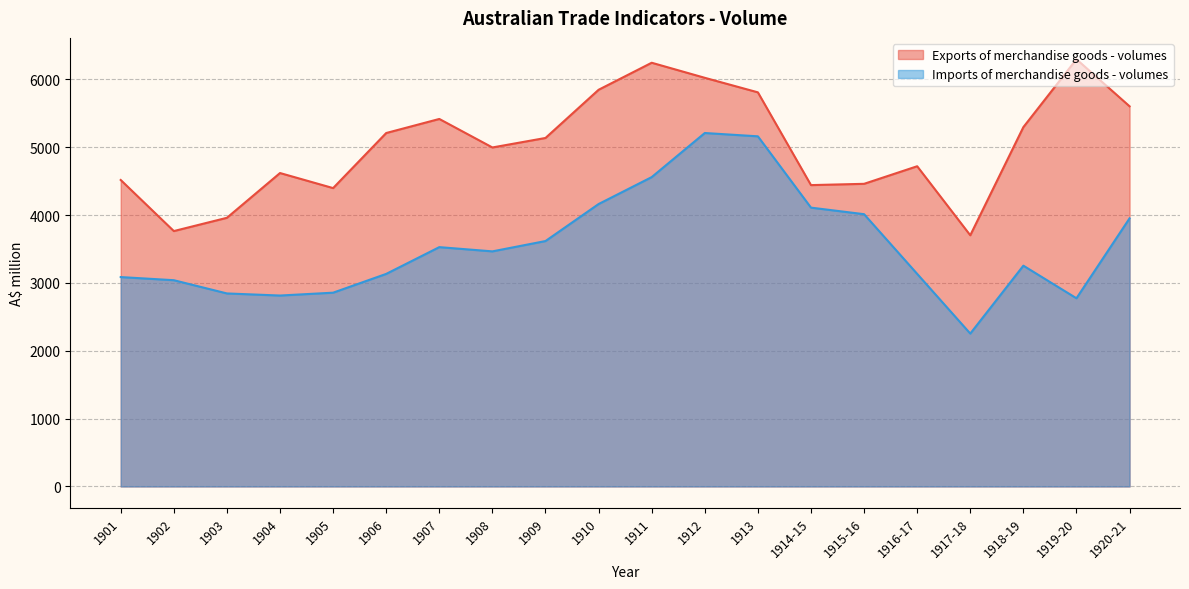

At which category is the sum across all series the highest?

1912